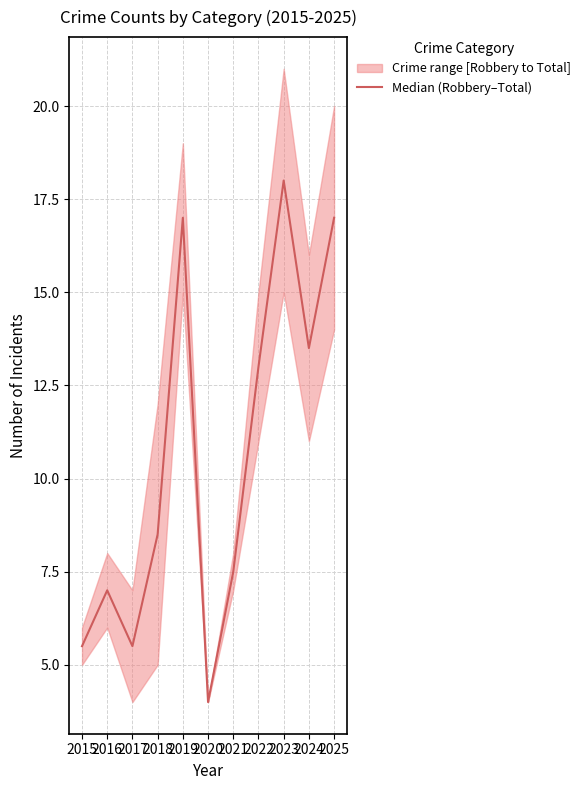

List the labels in order of value, largest first.

2023, 2019, 2025, 2024, 2022, 2018, 2021, 2016, 2015, 2017, 2020